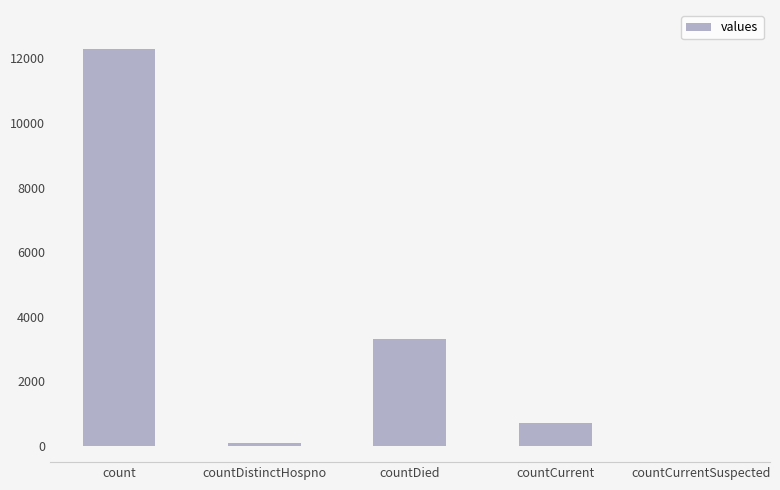

What is the approximate value at countDied?

3318